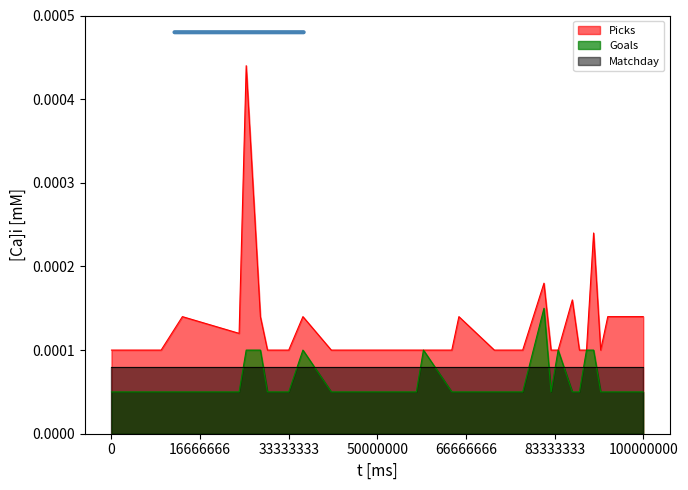

In Picks, how many points are lower than both neighbors (excluding endpoints)?

2